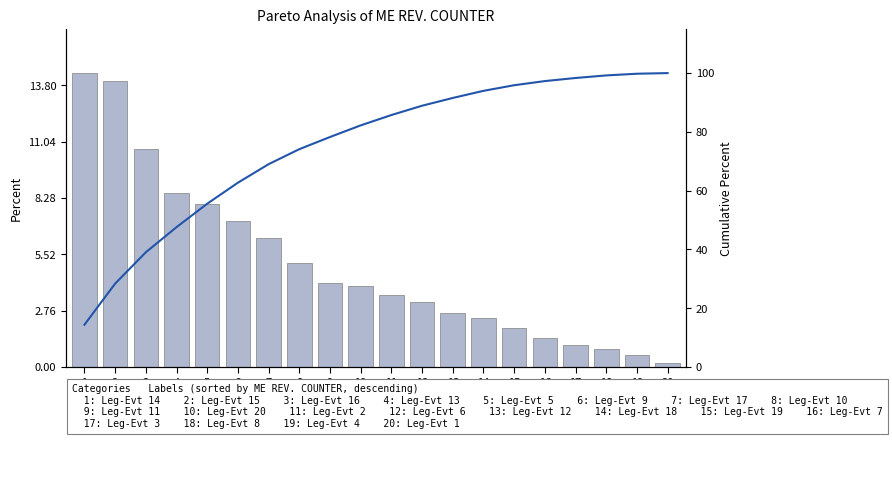

Does the chart contain any negative values?

No